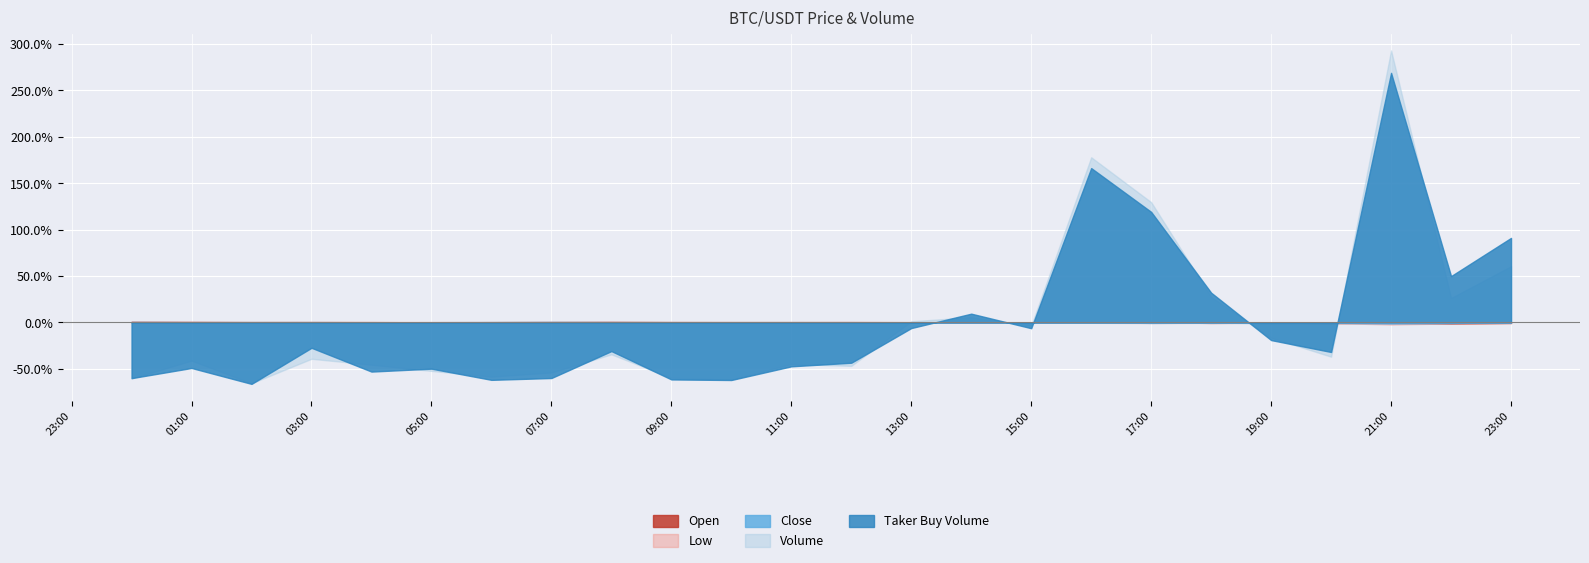

At which category is the sum across all series the highest?

21:00